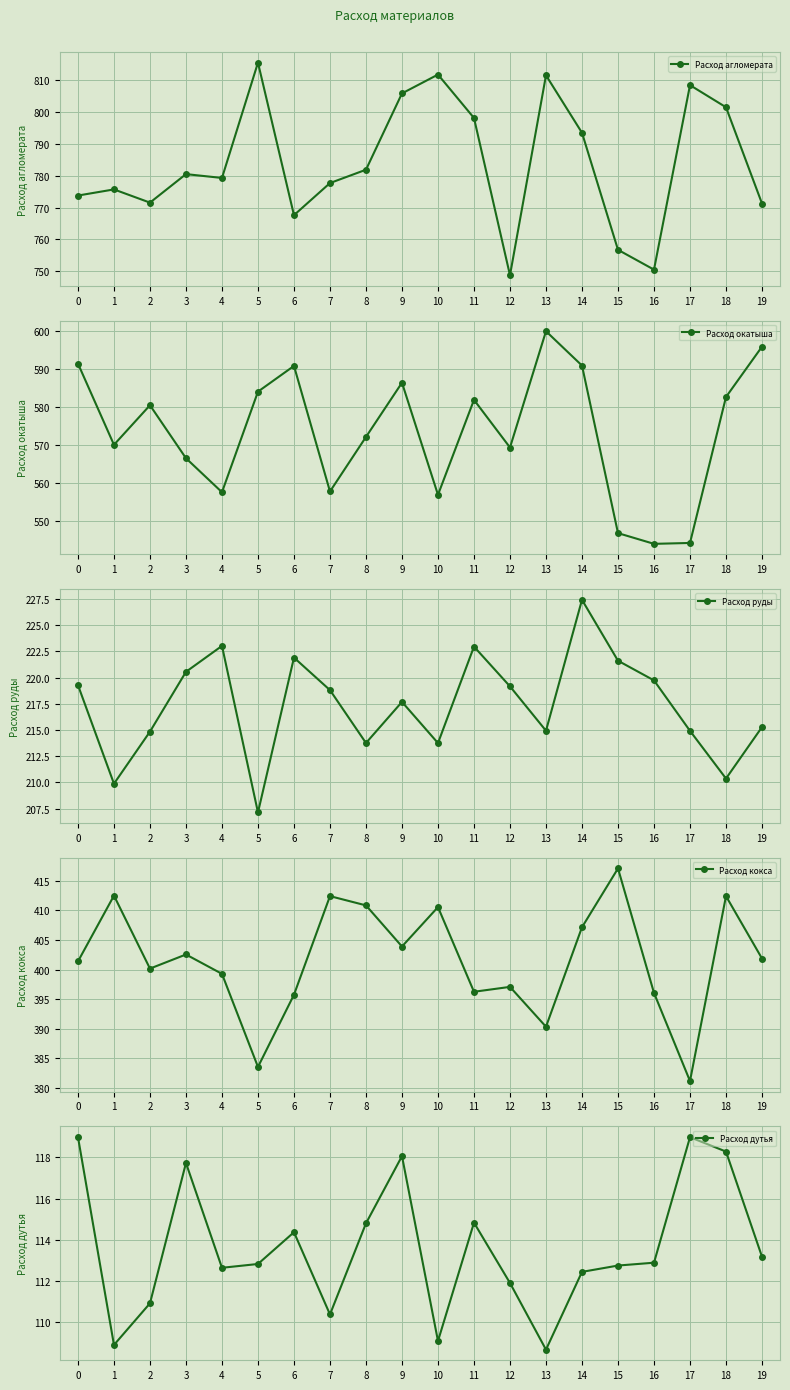

In Расход кокса, how many points are lower than both neighbors (excluding endpoints)?

6